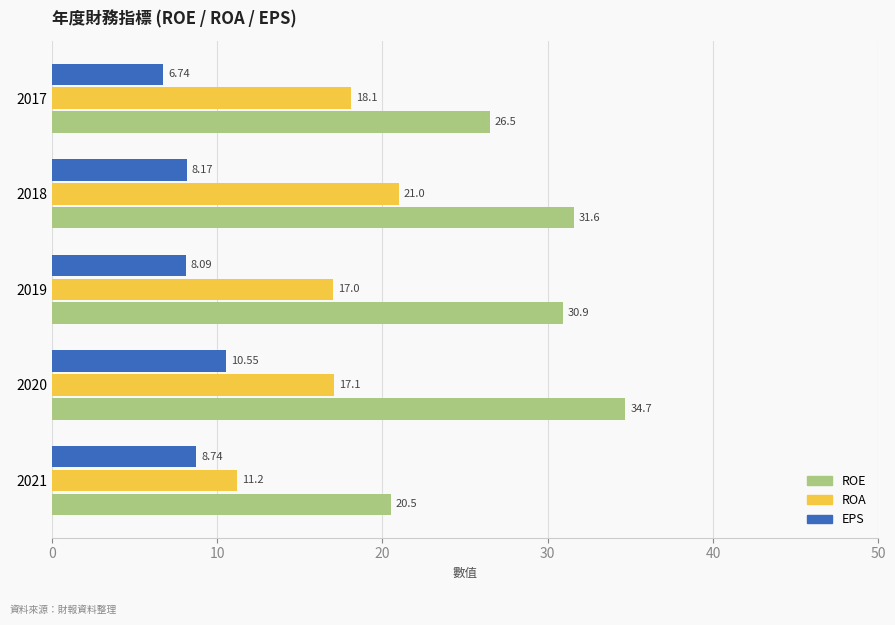

How many values in the ROA series are below 17?

1